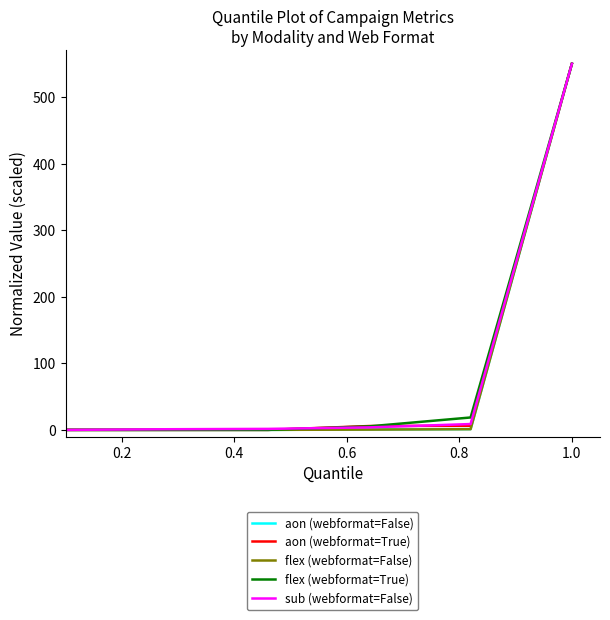

What is the highest value of the aon (webformat=False) series?

550.0